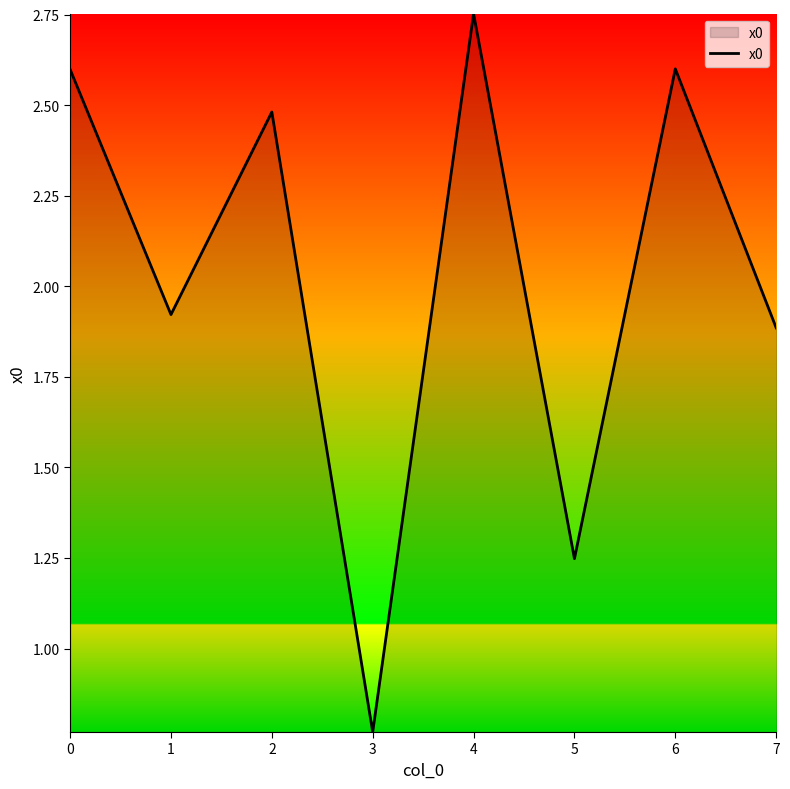

How many interior local peaks (higher than both neighbors) does the data have?

3